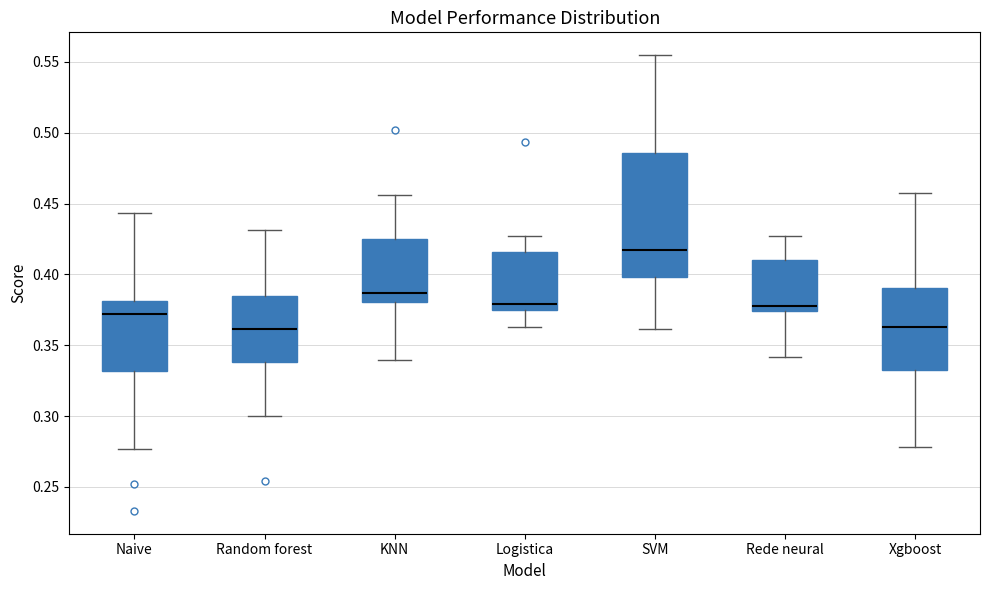

Reading left to right, transcribe this box plot: for each box, give where its median line is, the range the box spans, and where its two whiskers end, as read against the y-axis. The values are not printed on the chart, so give them approximately, as read against the axis.

Naive: median 0.370, box 0.330 to 0.380, whiskers 0.275 to 0.445
Random forest: median 0.360, box 0.340 to 0.385, whiskers 0.300 to 0.430
KNN: median 0.385, box 0.380 to 0.425, whiskers 0.340 to 0.455
Logistica: median 0.380, box 0.375 to 0.415, whiskers 0.365 to 0.425
SVM: median 0.415, box 0.400 to 0.485, whiskers 0.360 to 0.555
Rede neural: median 0.380, box 0.375 to 0.410, whiskers 0.340 to 0.425
Xgboost: median 0.365, box 0.335 to 0.390, whiskers 0.280 to 0.455